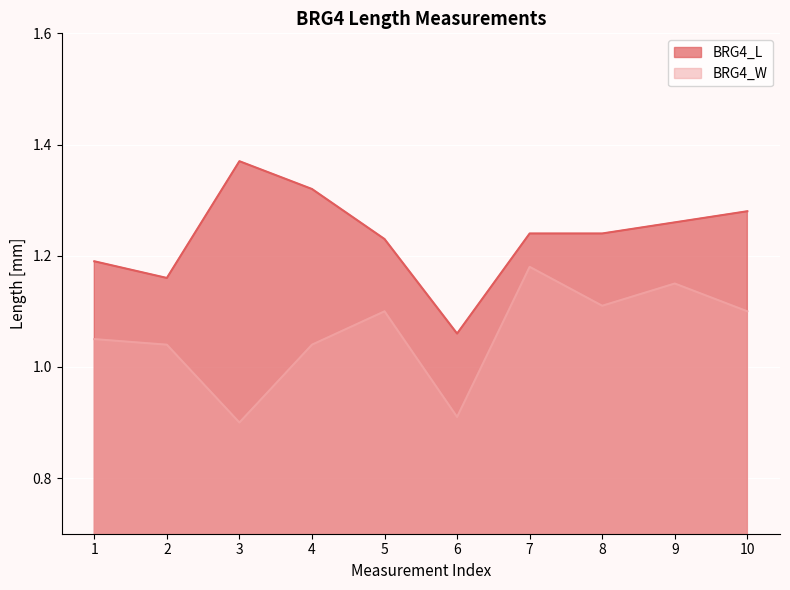

True or false: BRG4_W has a value of 1.5 at 5.

False